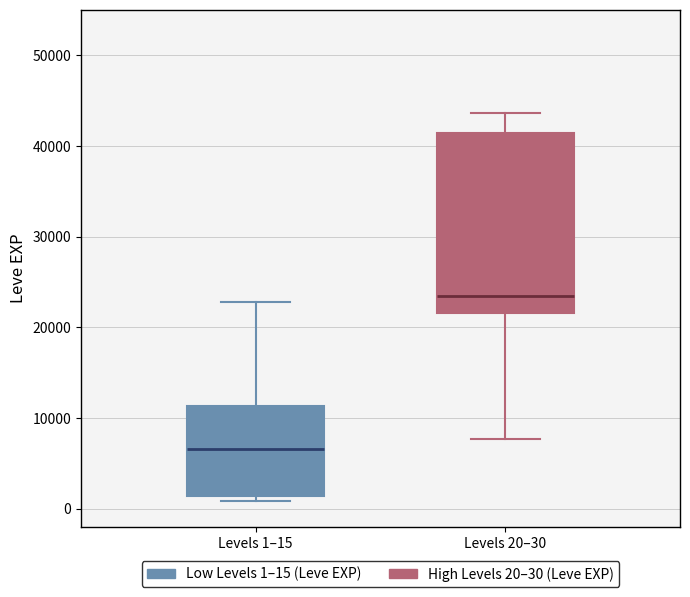

Reading left to right, read every box against the y-axis: the position of its median line, the range the box covers, and the ends of its whiskers. The values are not printed on the chart, so give them approximately, as read against the axis.

Levels 1–15: median 7000, box 1000 to 11000, whiskers 1000 (just below the box's lower edge) to 23000
Levels 20–30: median 23000, box 22000 to 41000, whiskers 8000 to 44000